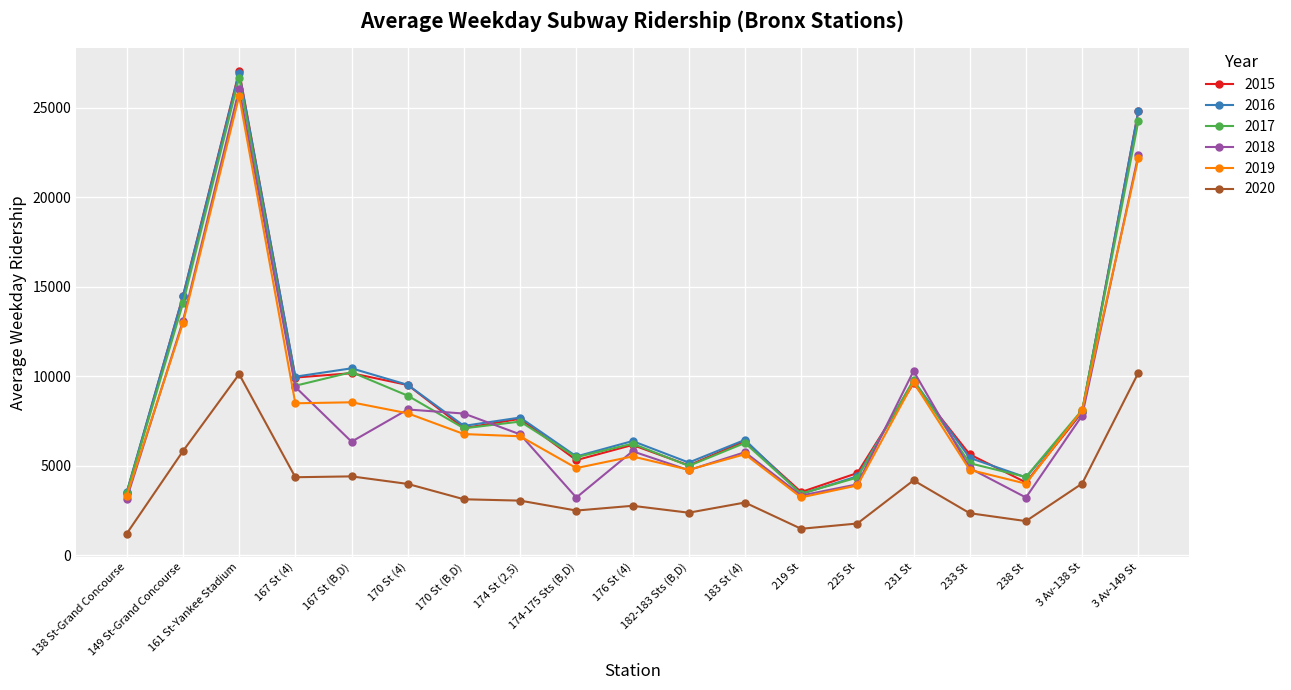

Between 174-175 Sts (B,D) and 183 St (4), which series saw the biggest shift?

2018